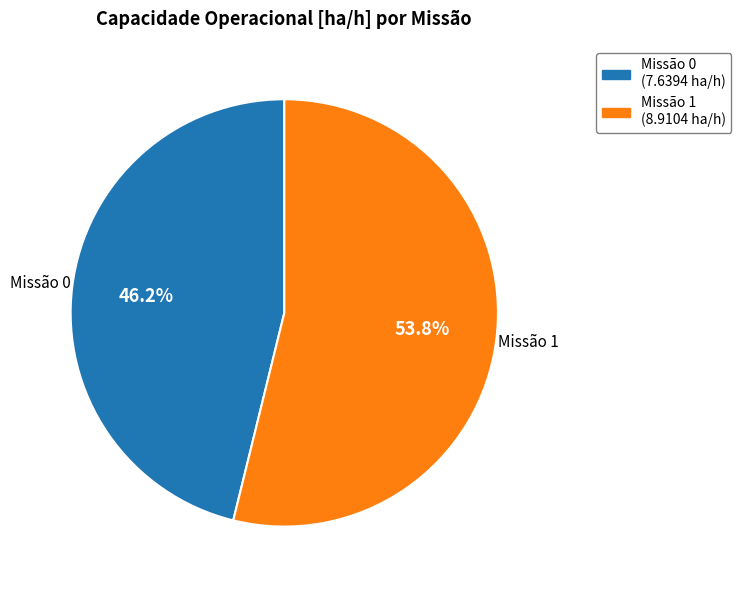

Is there a majority slice in this chart?

Yes